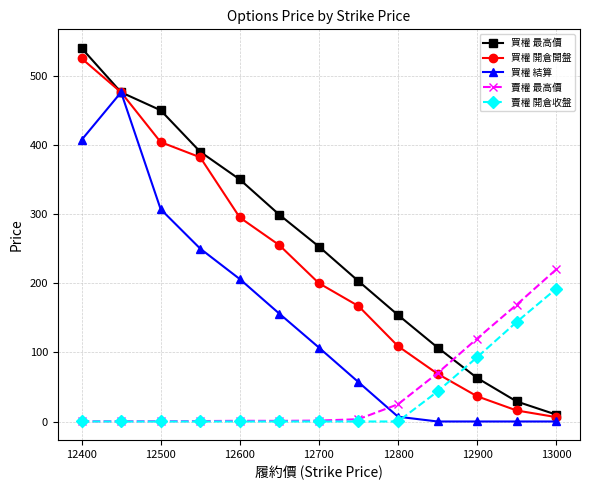

How many times do 買權 結算 and 賣權 最高價 cross each other?

1